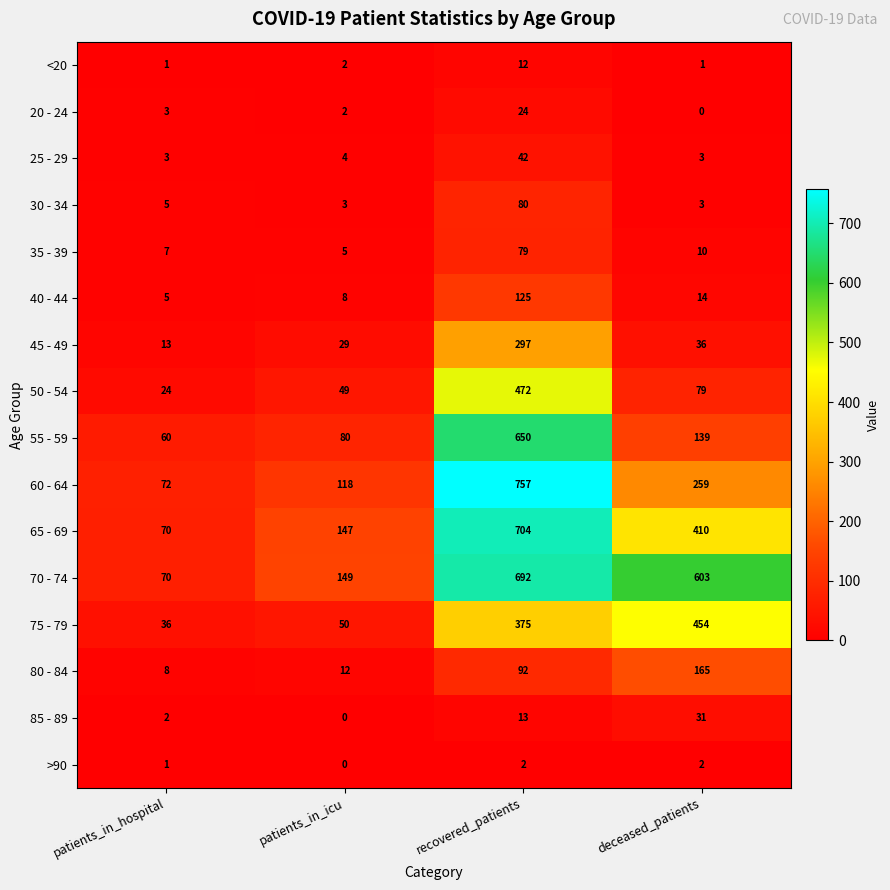

The value of 45 - 49 at deceased_patients is 20. True or false?

False